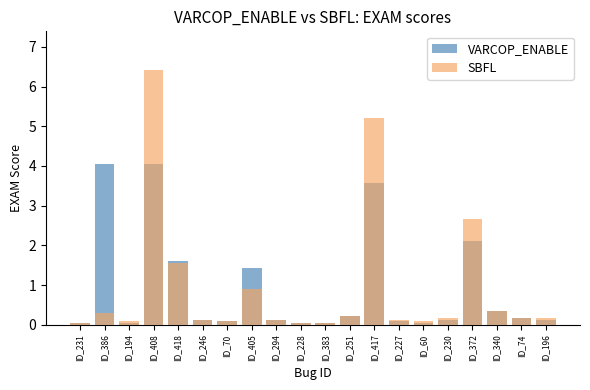

What is the label of the 11th bar from the left?

ID_383